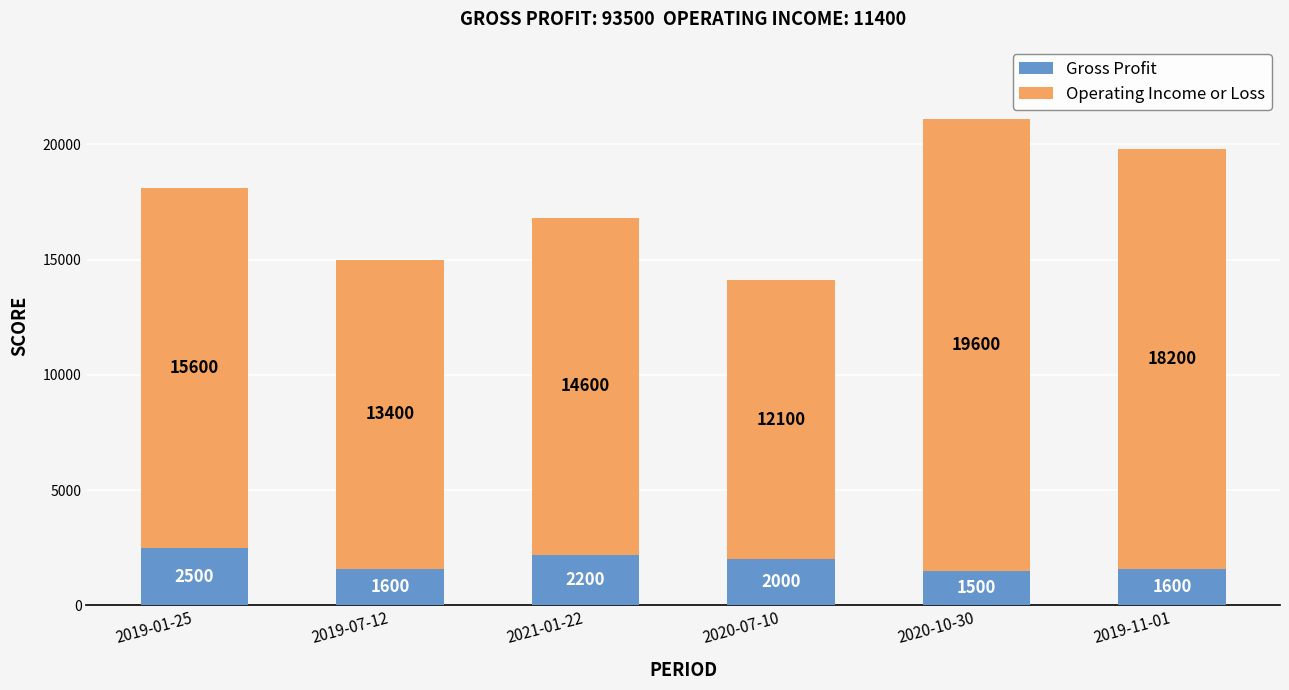

What is the highest value of the Operating Income or Loss series?

2500